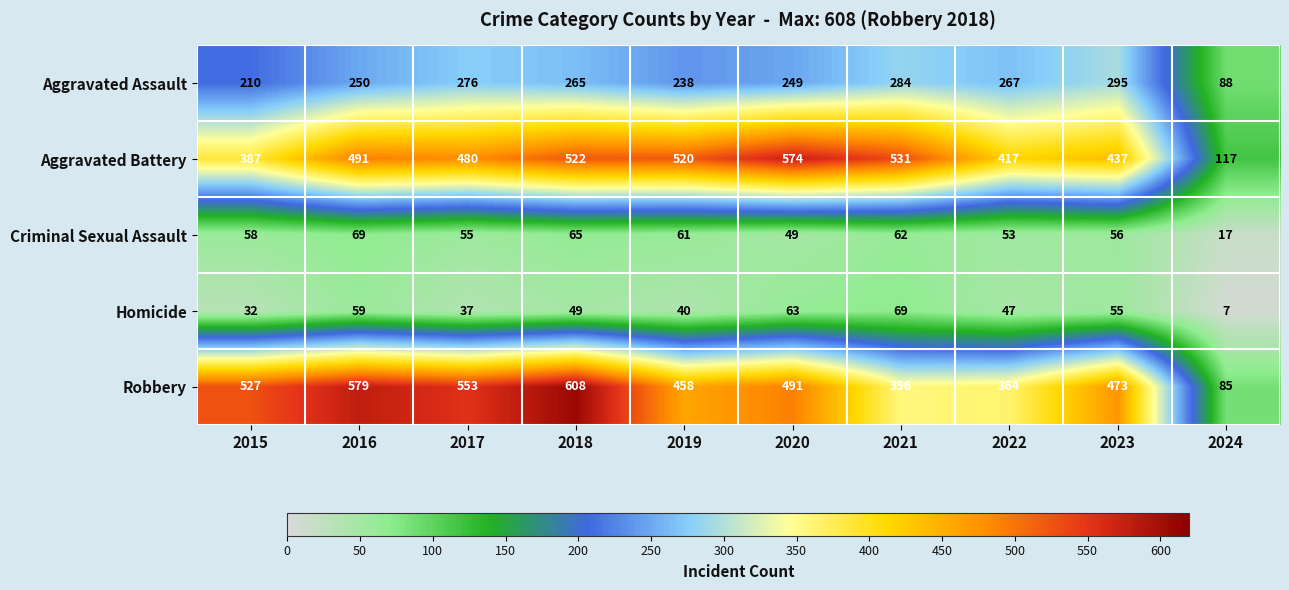

Which label corresponds to the smallest value in the chart?

2024